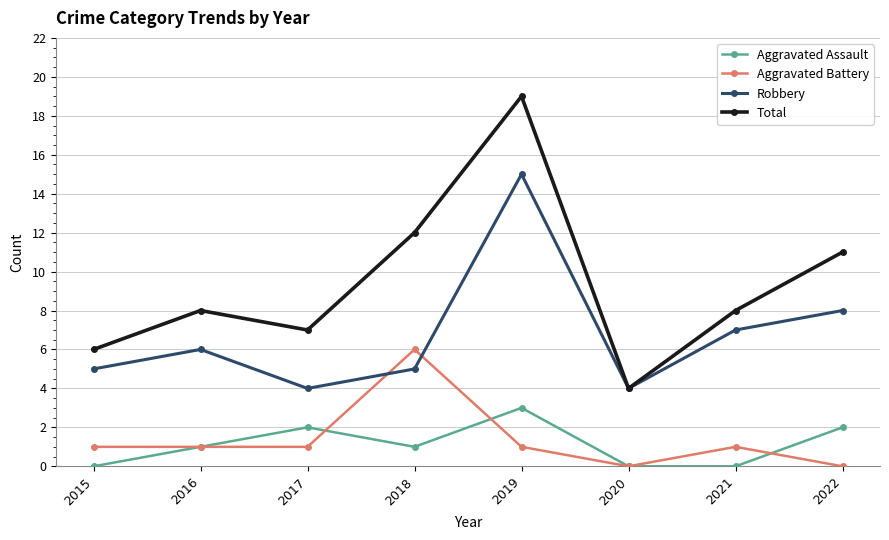

What is the approximate value of Aggravated Battery at 2018?

6